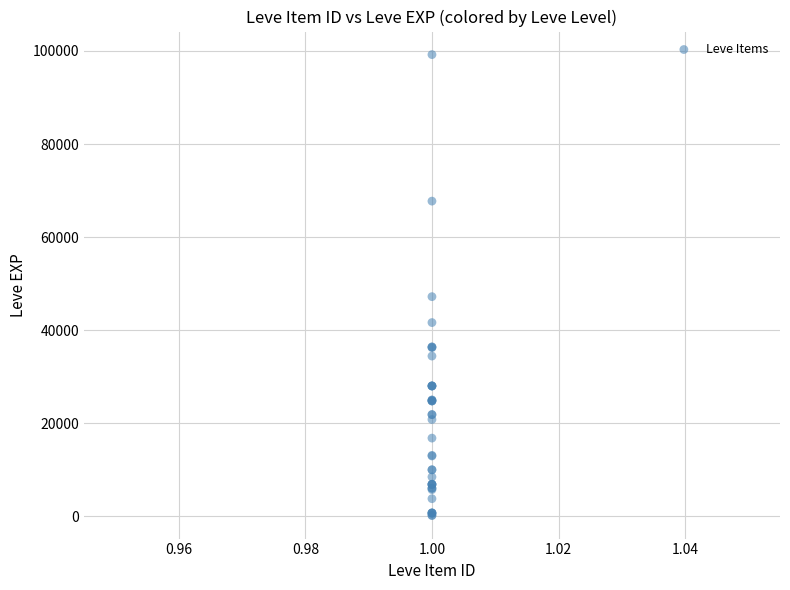

What Y value in the scatter plot is closest to 49690?

47200